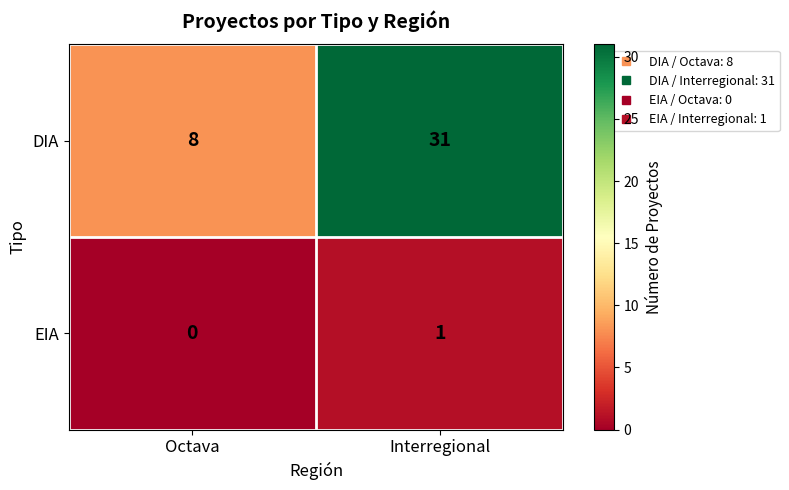

What is the sum of all DIA values?

39